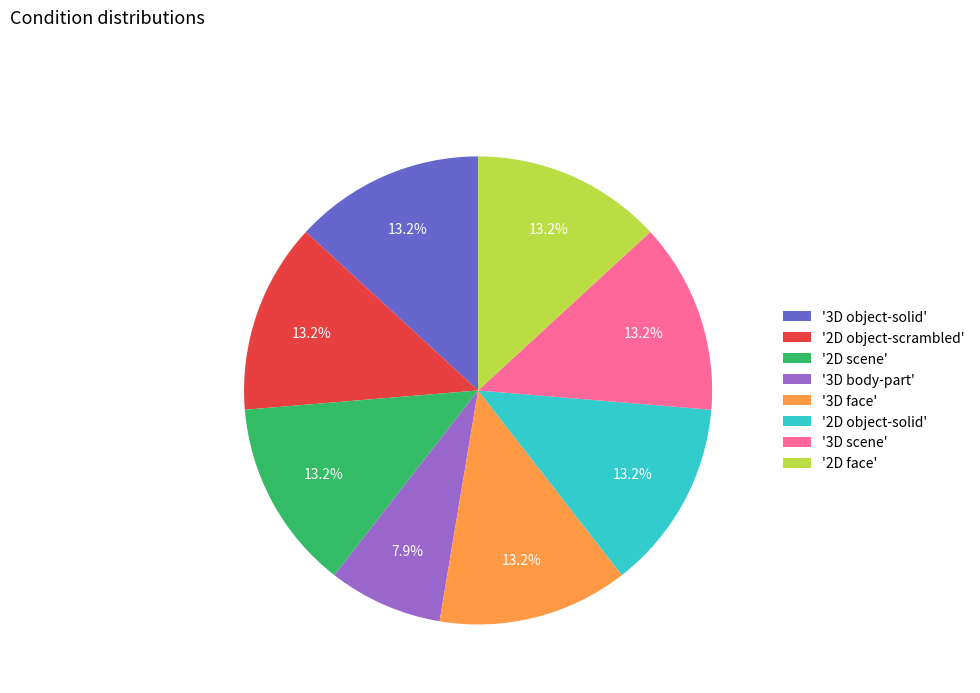

Approximately how many times larger is the value at '3D face' compared to '2D scene'?

1.0